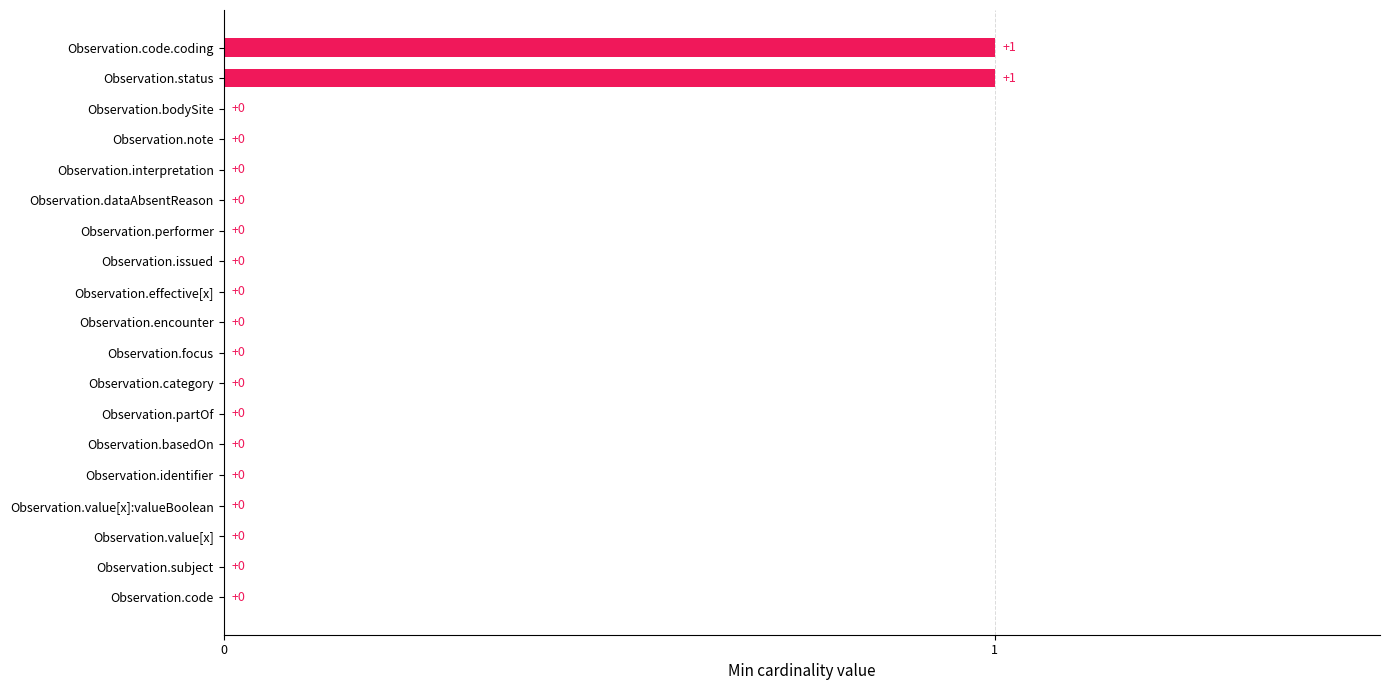

True or false: the data shows 0 at Observation.bodySite.

True